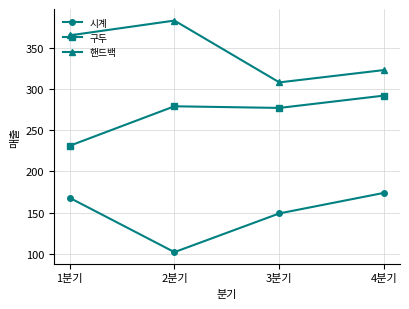

Is it true that 핸드백 equals 598 at 2분기?

False